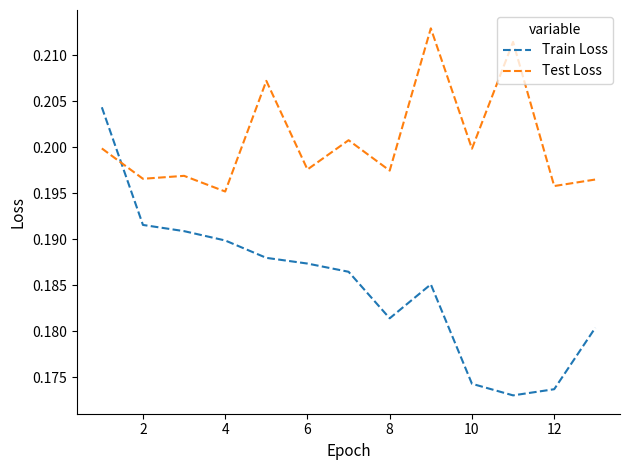

Which series has the largest range (max minus min)?

Train Loss